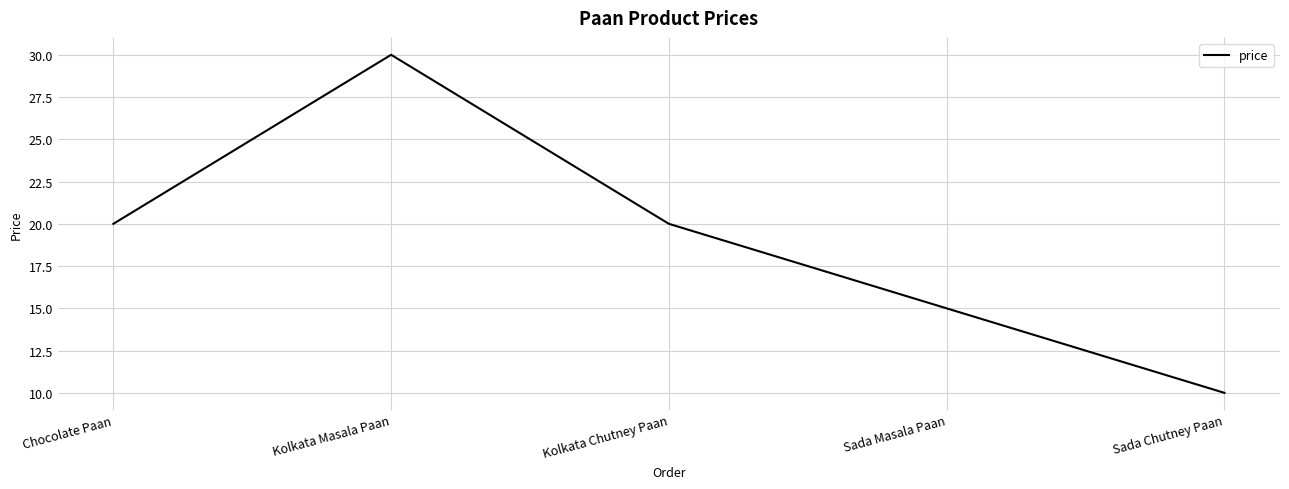

Is it true that the value at Sada Masala Paan is 10?

False